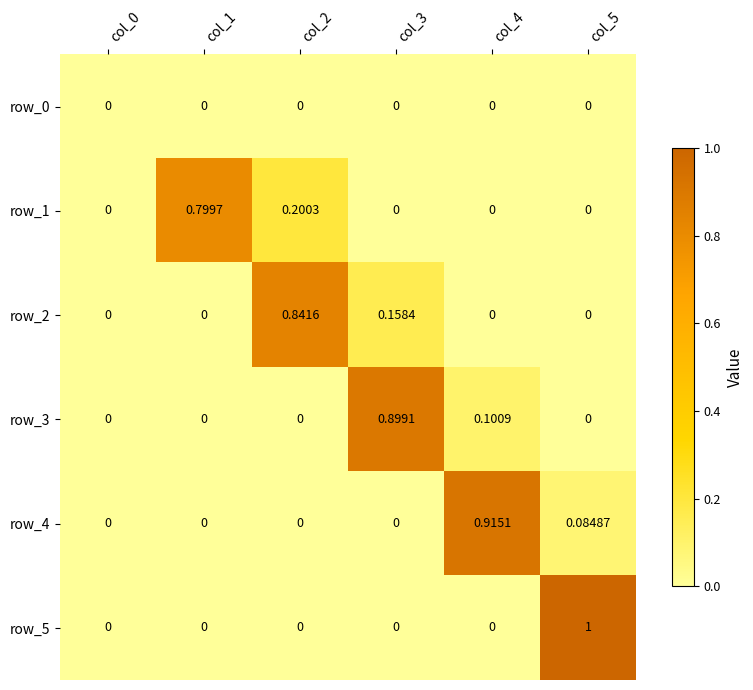

How many categories are shown in the chart?

6